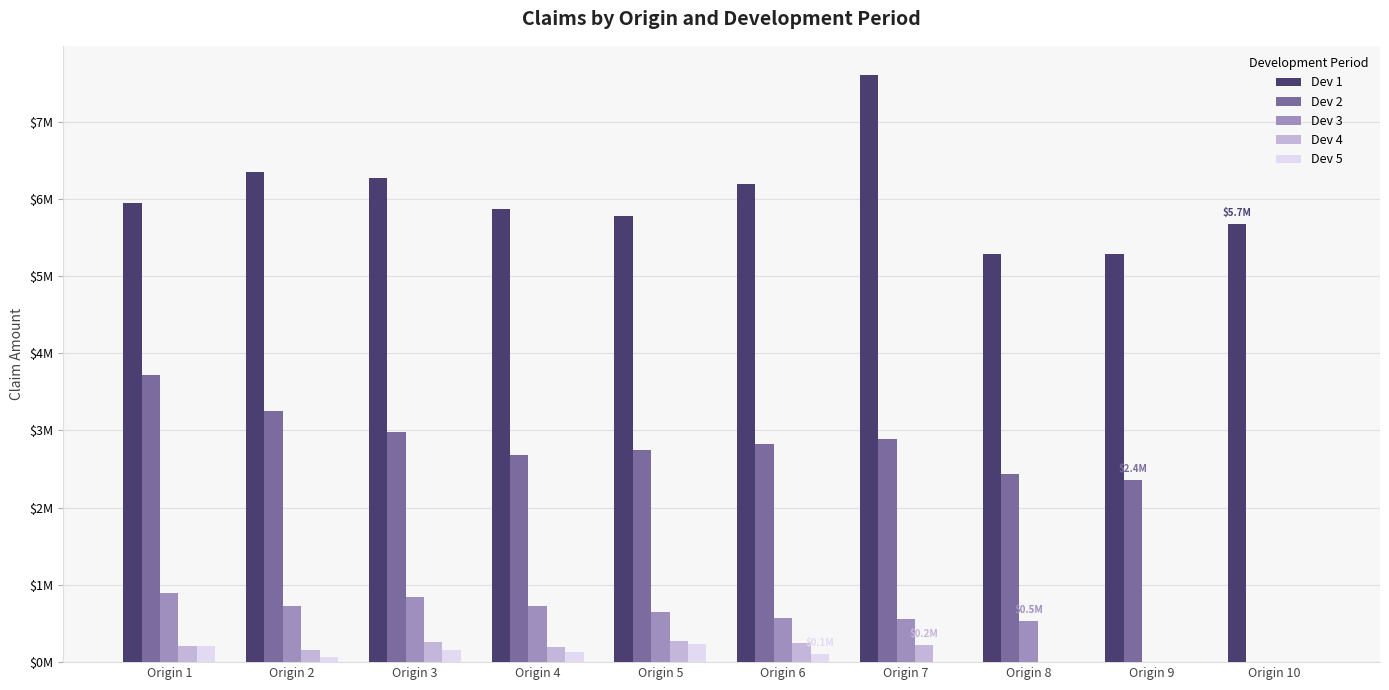

Is it true that Dev 2 equals 0 at Origin 10?

True